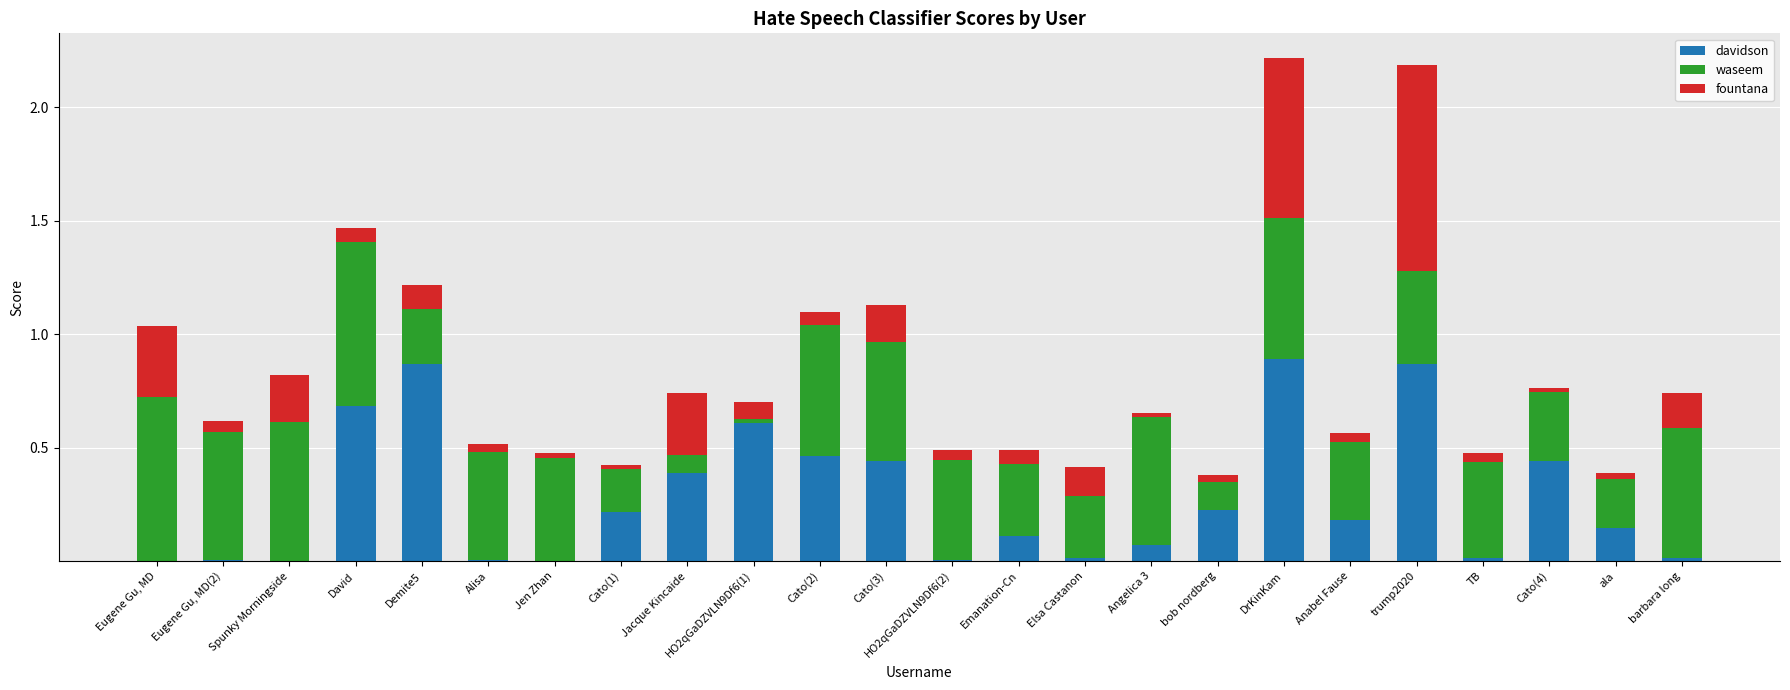

What is the sum of all davidson values?

6.7